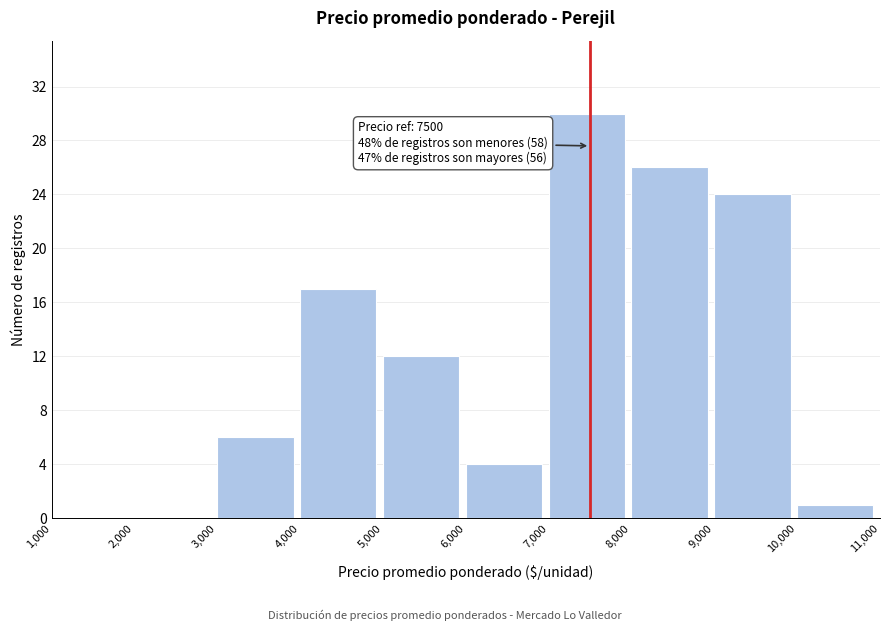

Which range on the x-axis has the tallest bar?

7,000 to 8,000